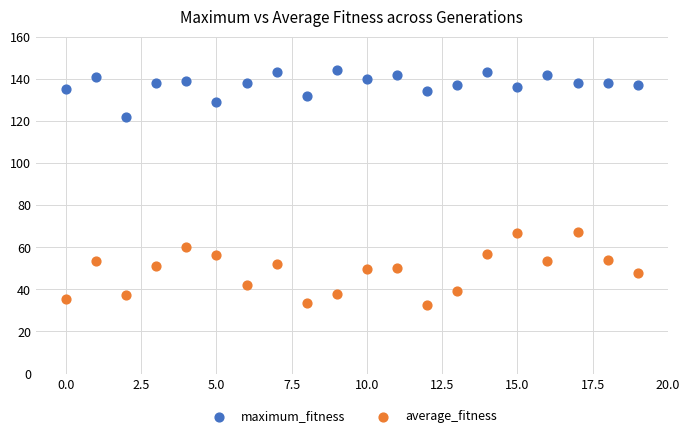

Which series has the largest Y range (max minus min)?

average_fitness